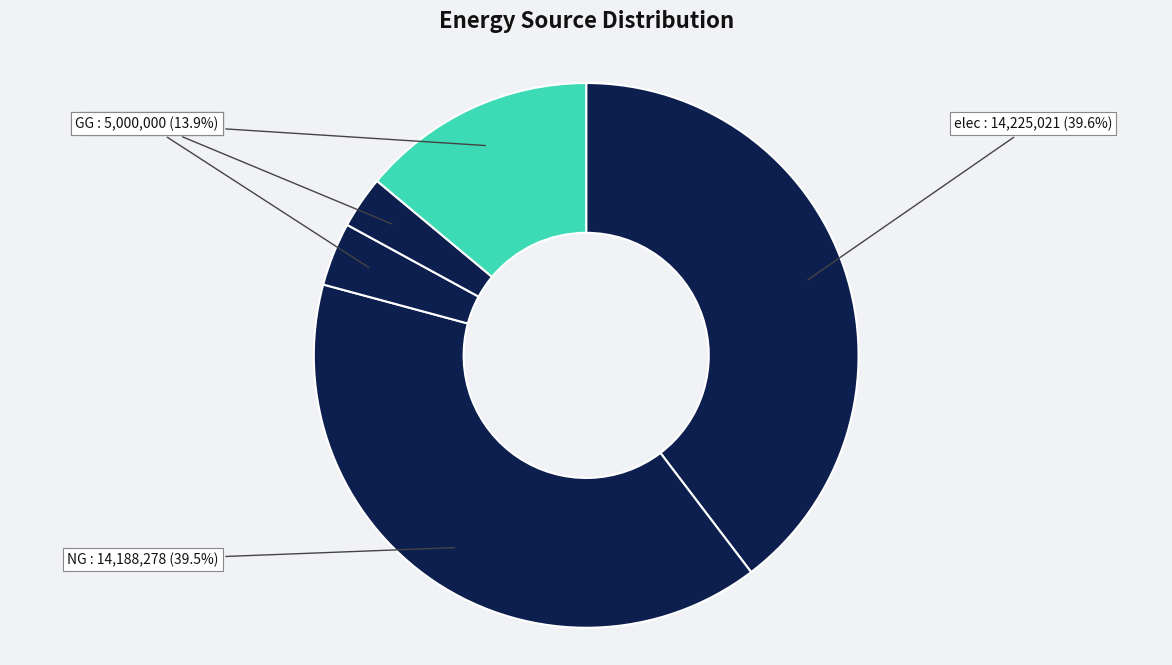

Does any single category account for the majority?

No